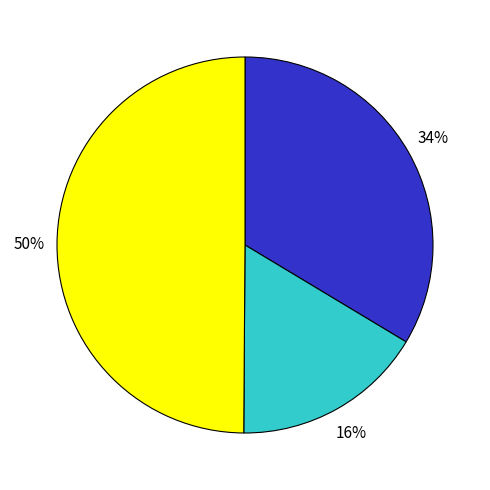

To the nearest percent, what is the average slice percentage?

33%